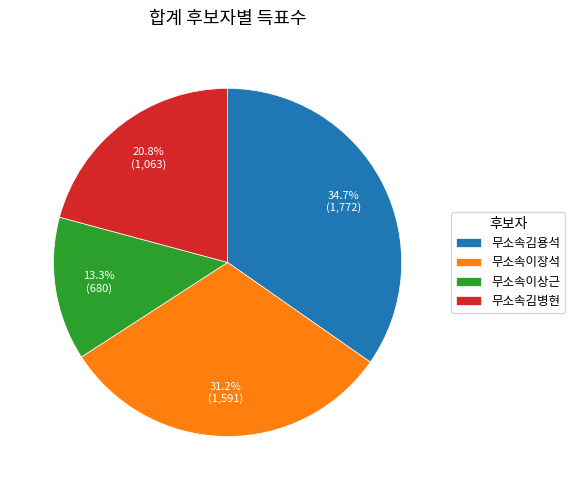

To the nearest percent, what is the difference between the largest and smallest slice percentages?

21%